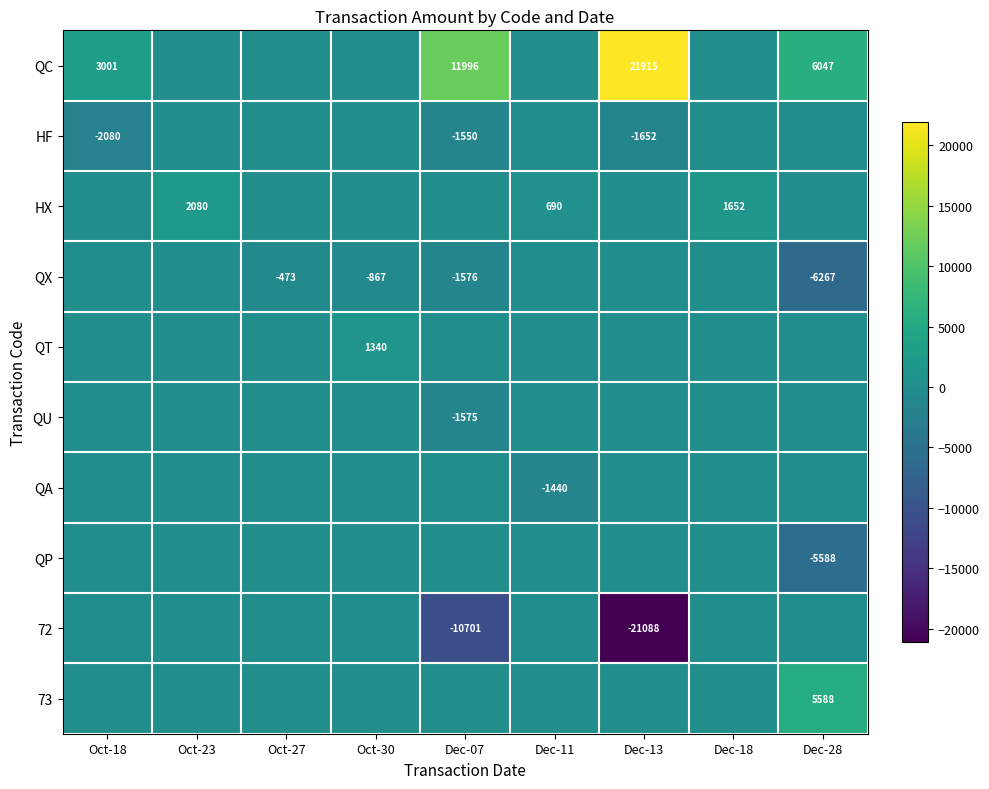

The QC series shows 21915 at Dec-13. True or false?

True